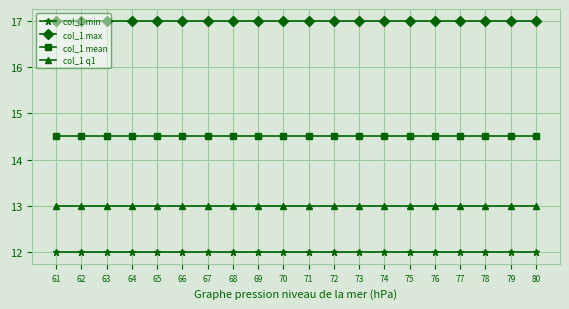

What is the smallest value displayed?

12.0